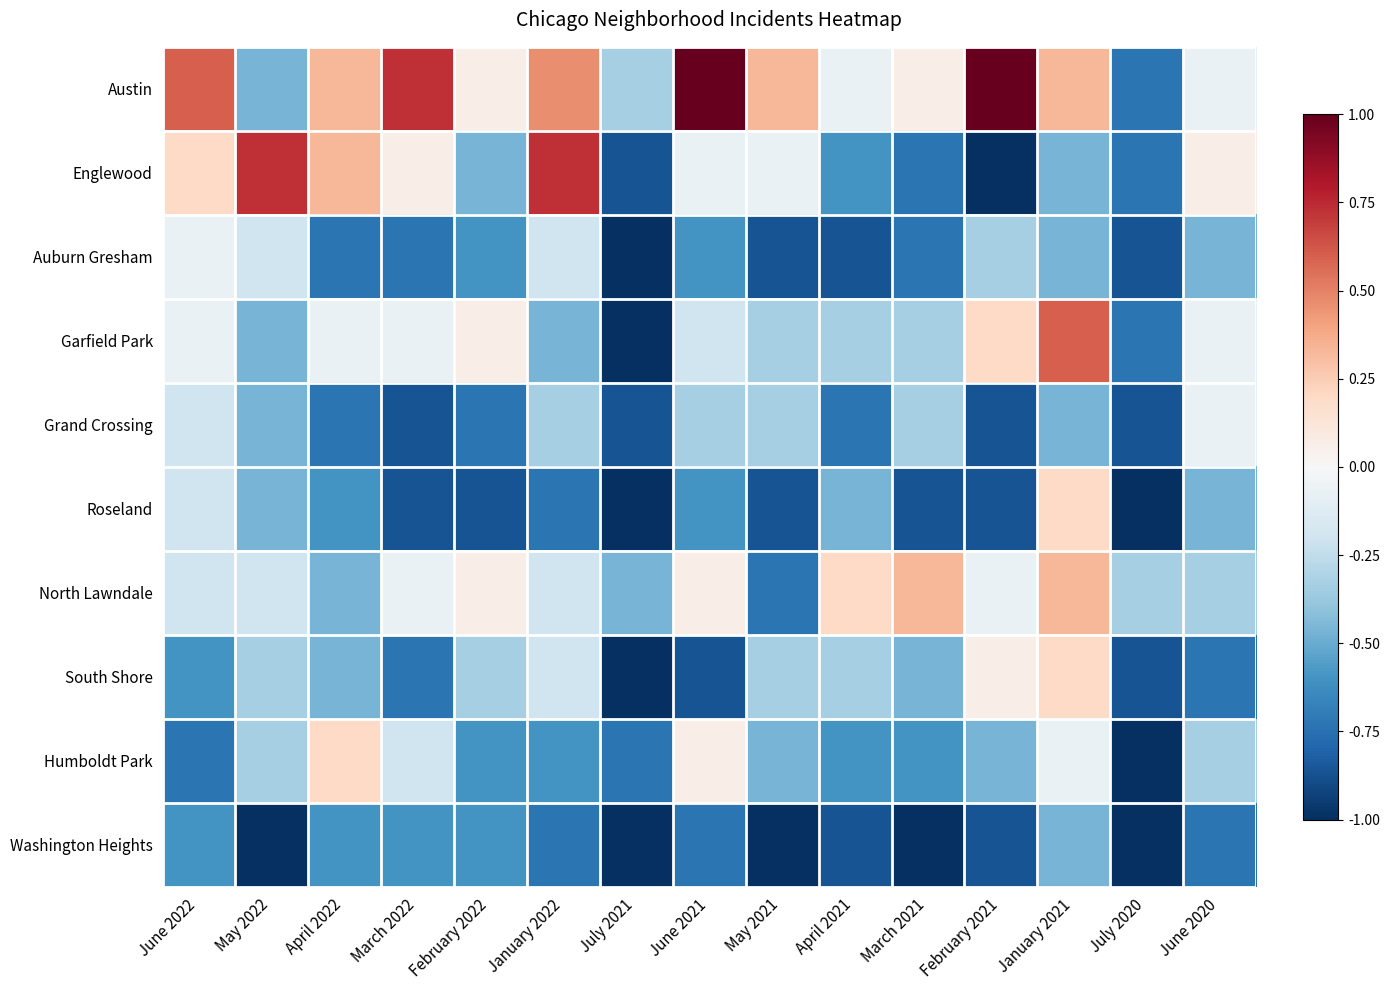

List the series in order of their peak value, lowest first.

Washington Heights, Auburn Gresham, Grand Crossing, Roseland, South Shore, Humboldt Park, North Lawndale, Garfield Park, Englewood, Austin